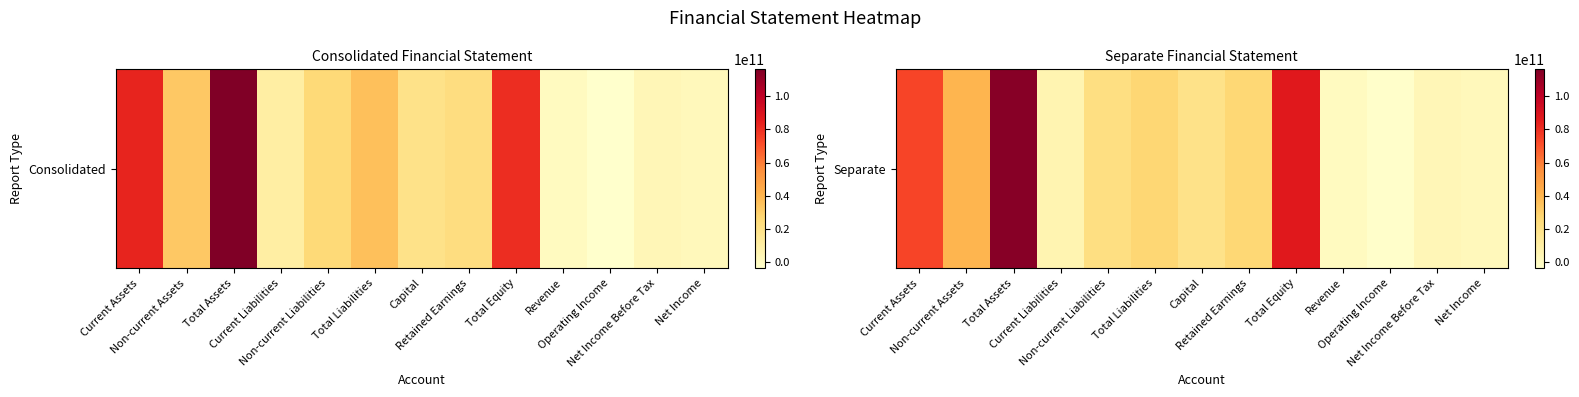

How many data points are above 21698819754?

6